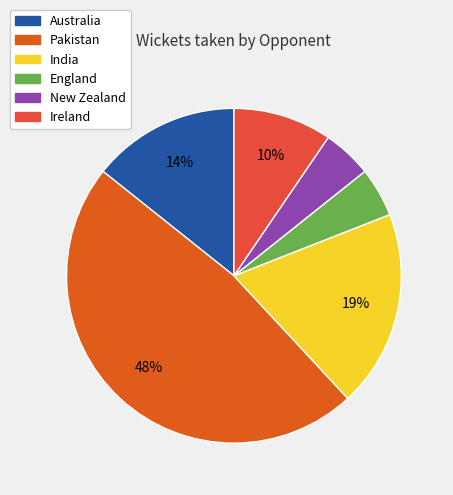

What is the smallest slice in the pie chart?

England